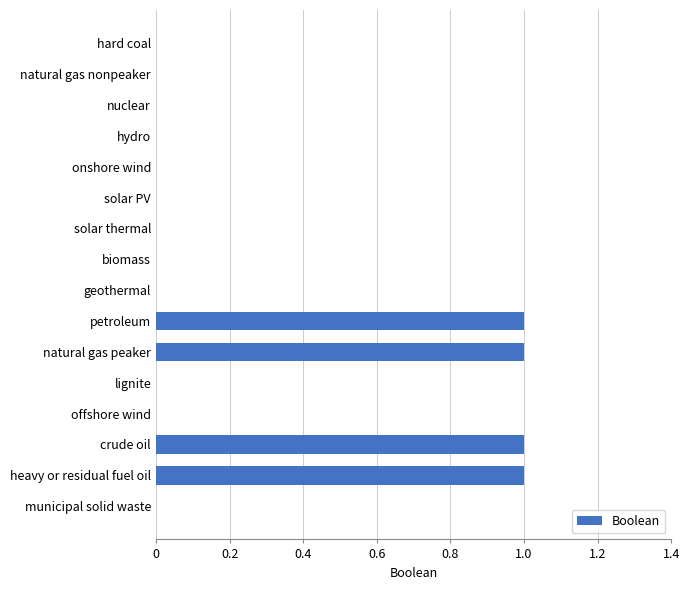

How many values are between 0 and 1?

16